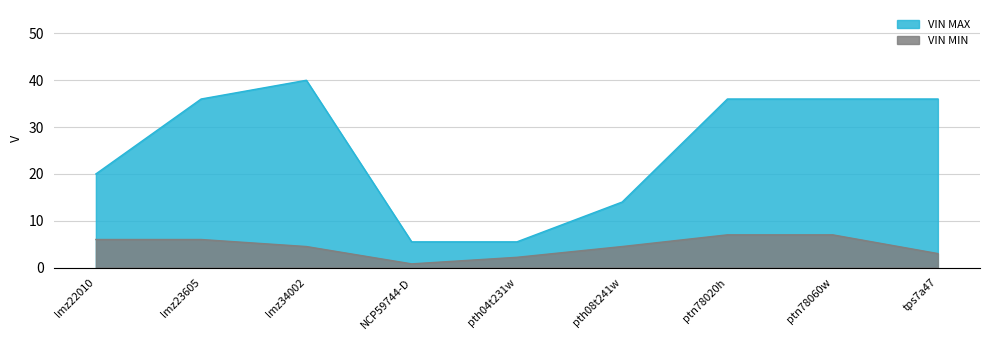

At which label does VIN MAX first exceed 36?

lmz34002